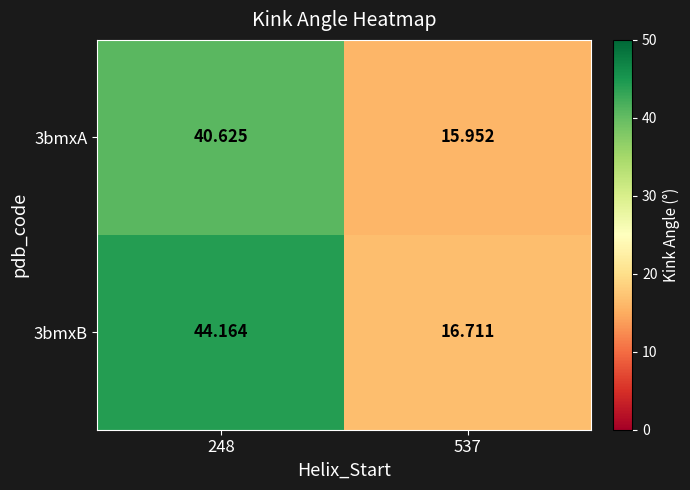

Is the value of 3bmxA at 248 greater than the value of 3bmxB at 248?

No